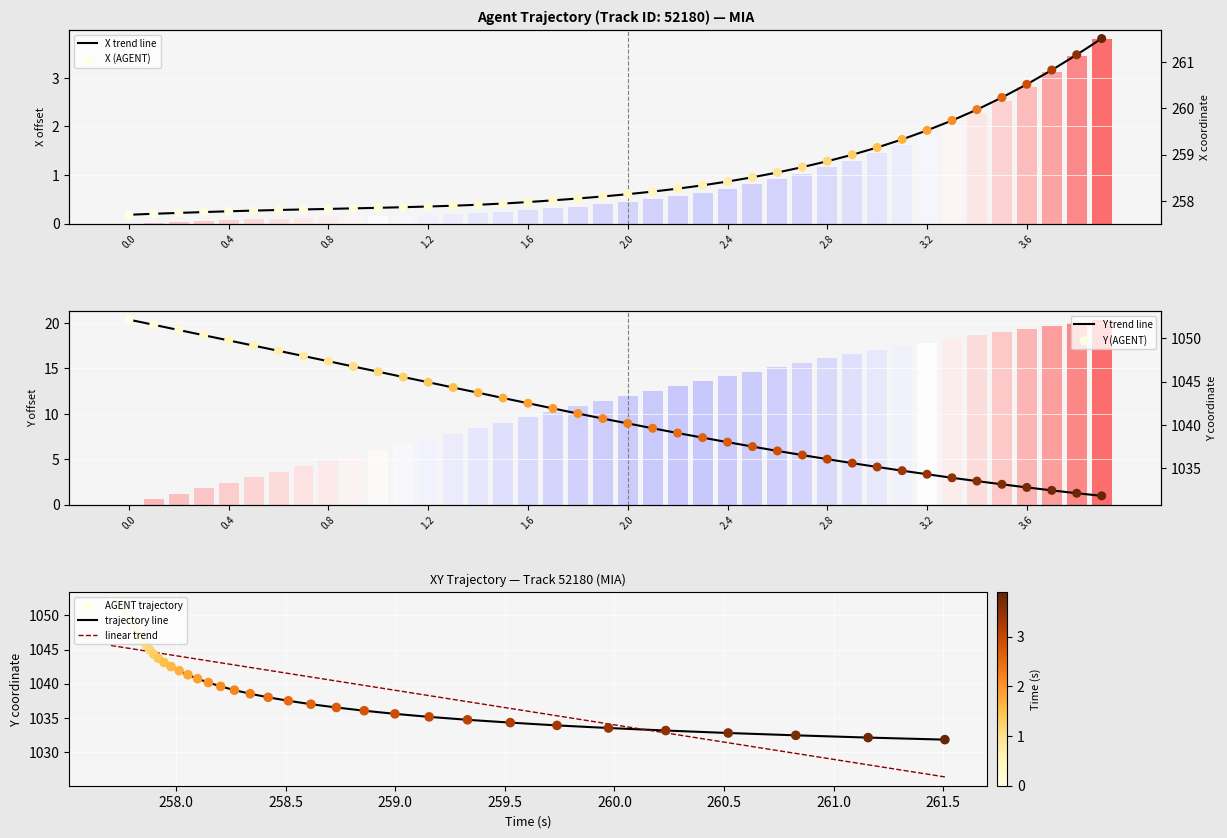

Which series has the largest Y range (max minus min)?

Y